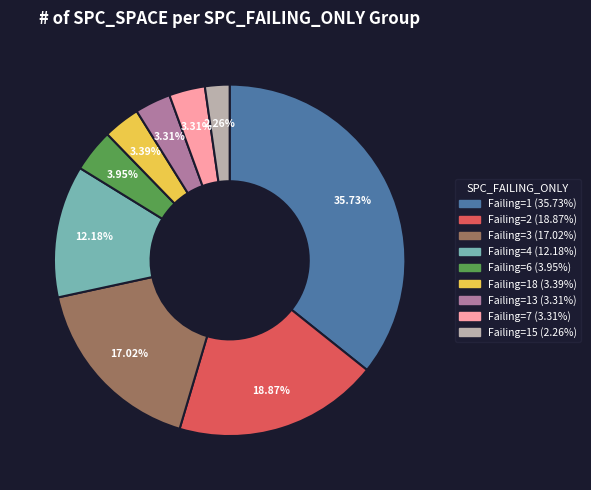

Is there a majority slice in this chart?

No